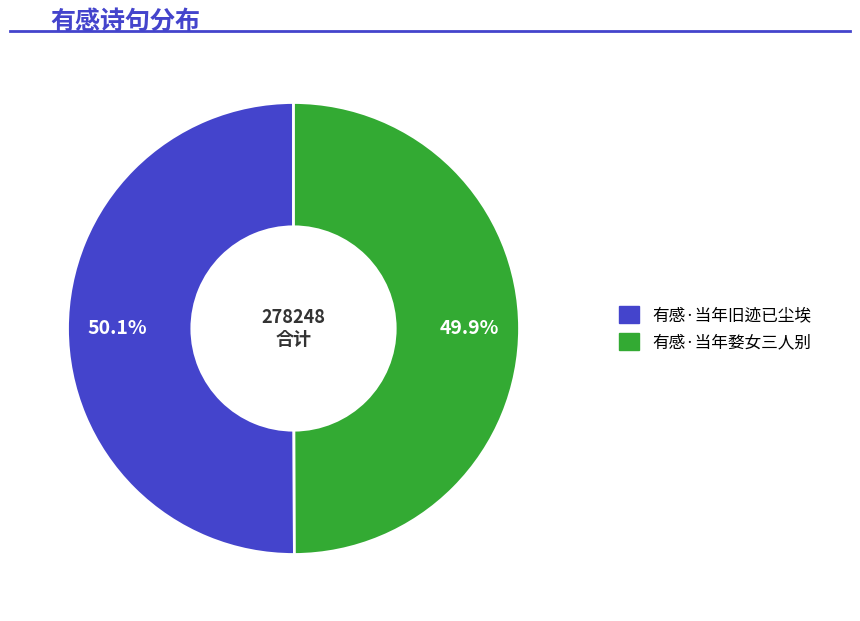

What is the ratio of the value at 有感·当年旧迹已尘埃 to the value at 有感·当年婺女三人别?

1.0